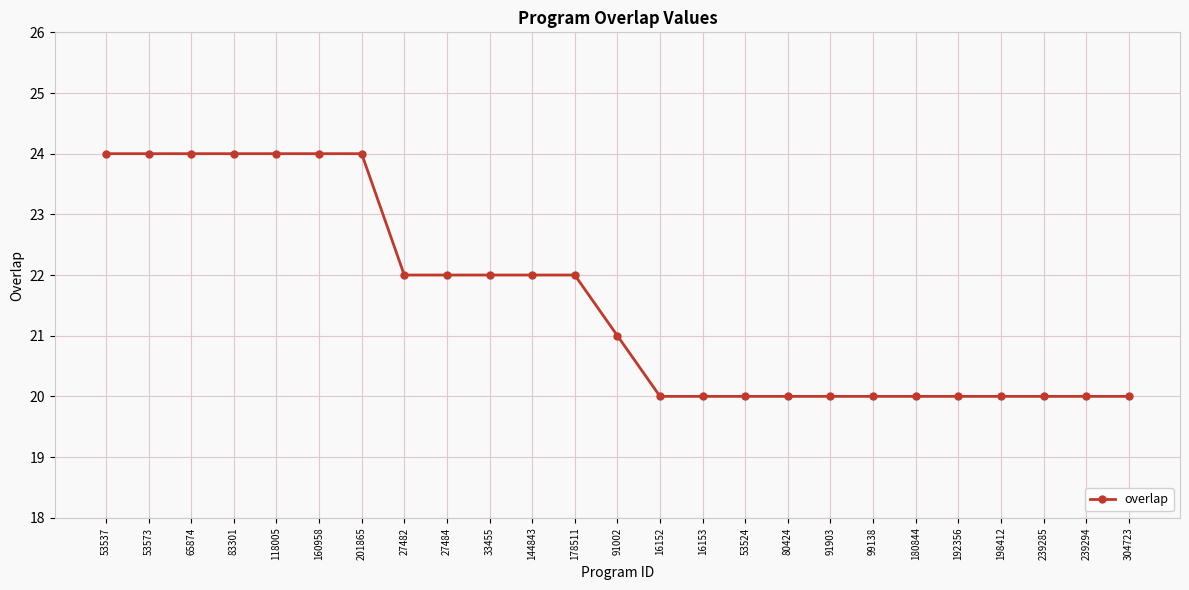

What is the smallest value displayed?

20